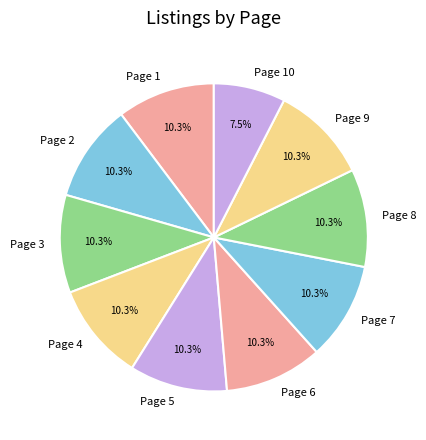

How many segments does this pie chart have?

10